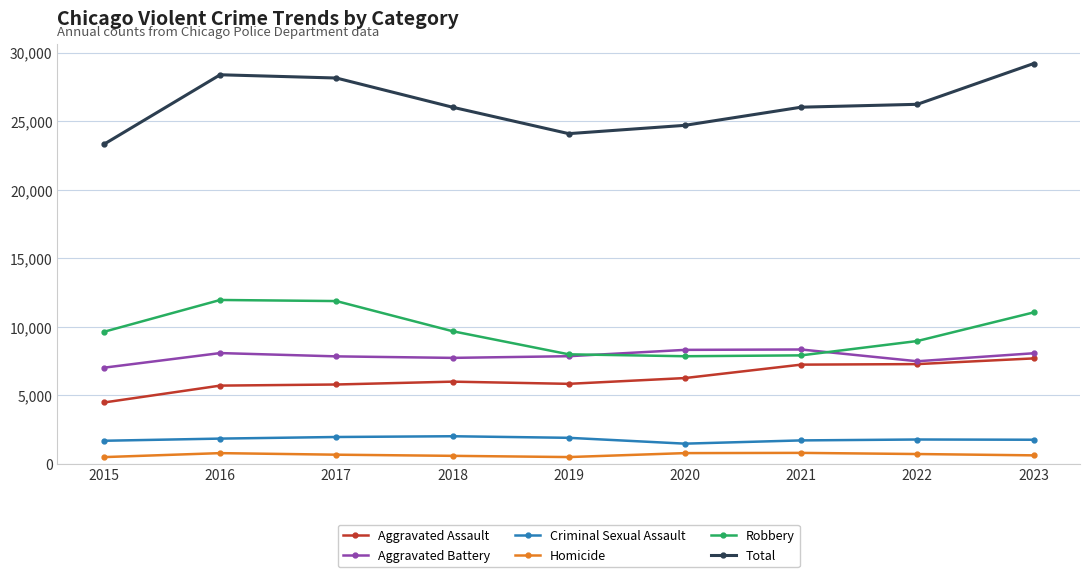

The Robbery series shows 8965 at 2022. True or false?

True